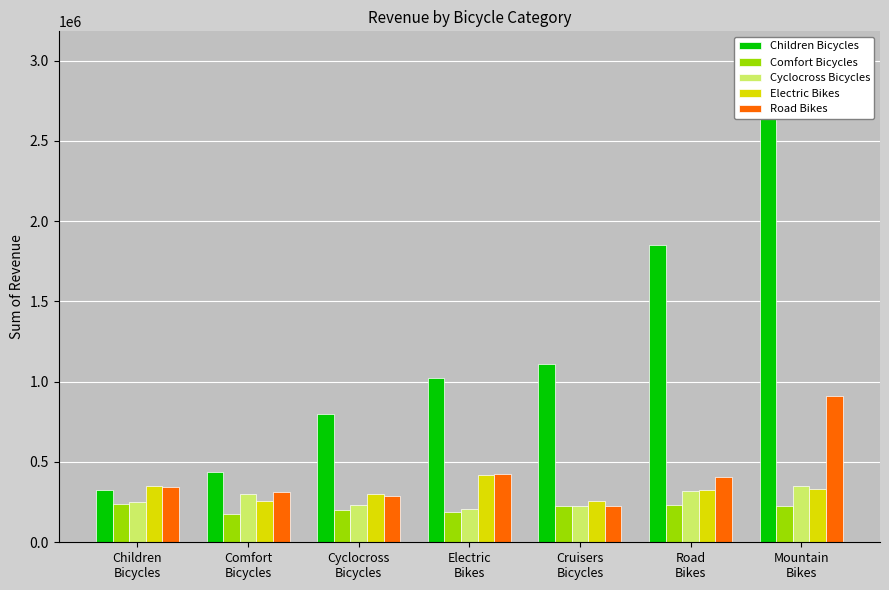

Reading right to left, transcribe all the data shown in this chart.

Children Bicycles: 3030775.7	1852555.6	1109151.0	1020236.8	799874.6	438506.9	327888.2
Comfort Bicycles: 222854.2	231120.3	228701.1	187223.5	202157.1	175768.1	241184.1
Cyclocross Bicycles: 348740.5	316954.8	223695.2	205315.5	235051.8	303282.6	253130.8
Electric Bikes: 329388.7	322553.3	255727.6	419892.1	297754.7	254105.6	348177.1
Road Bikes: 909179.5	406701.2	223941.4	426301.7	291022.9	315881.7	345316.2